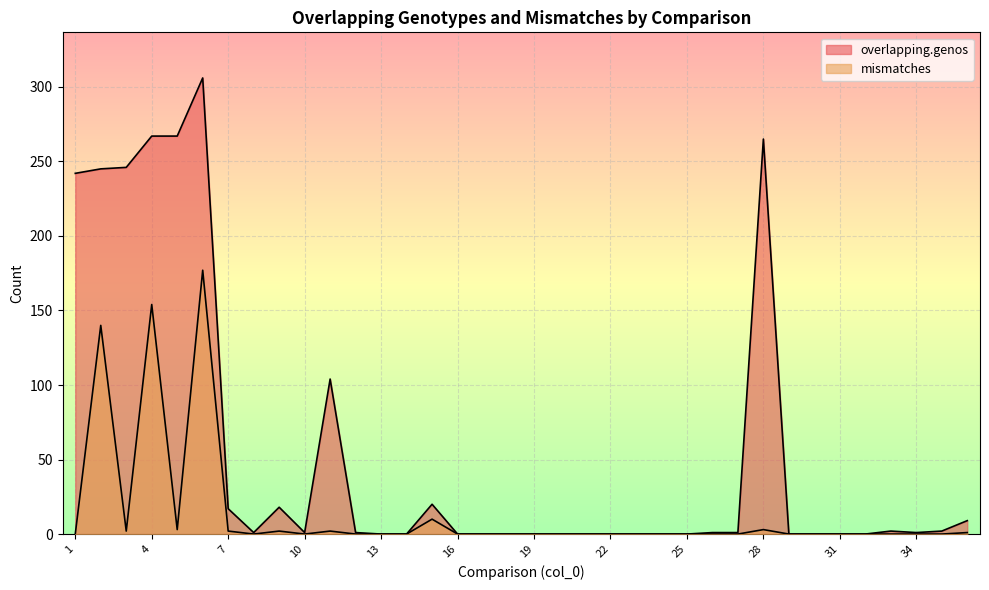

Is it true that overlapping.genos equals 138 at 5?

False